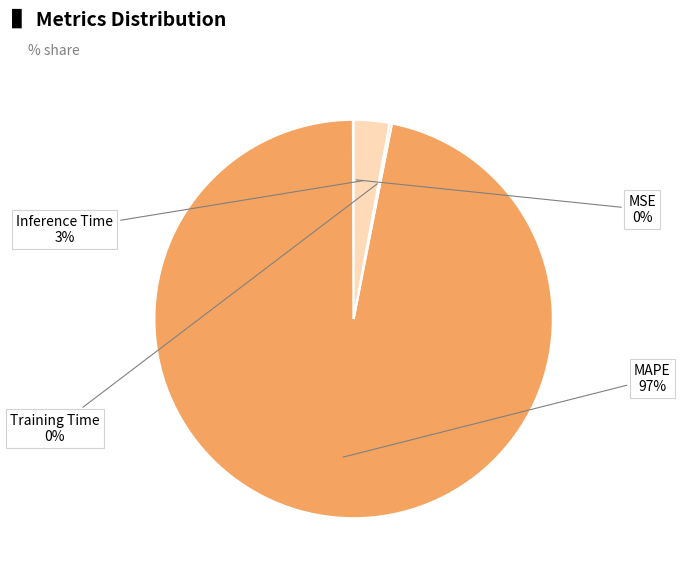

To the nearest percent, what is the average slice percentage?

25%